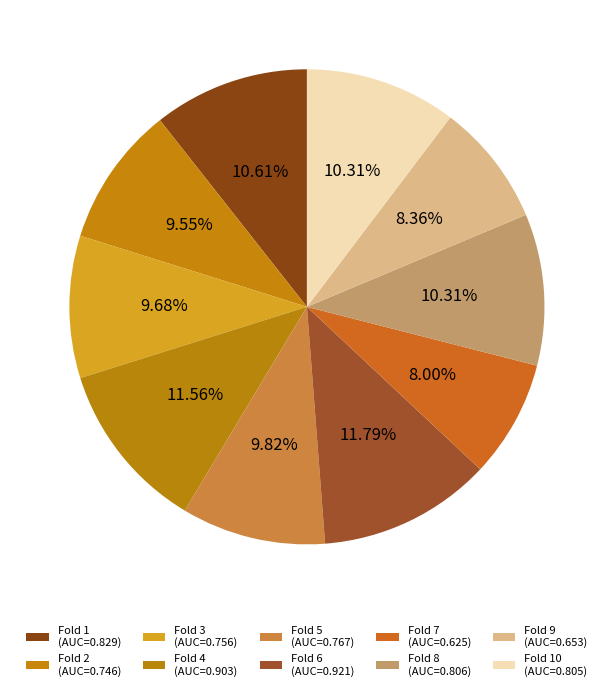

How many slices are in this pie chart?

10